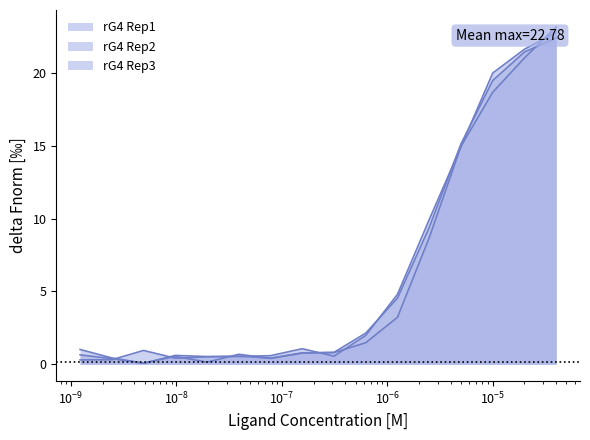

What is the maximum value shown in the chart?

23.2